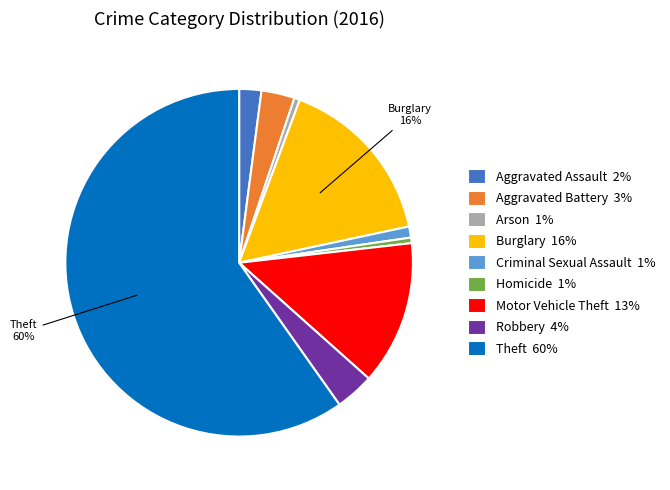

The Arson 1% slice represents 1% of the pie. True or false?

True